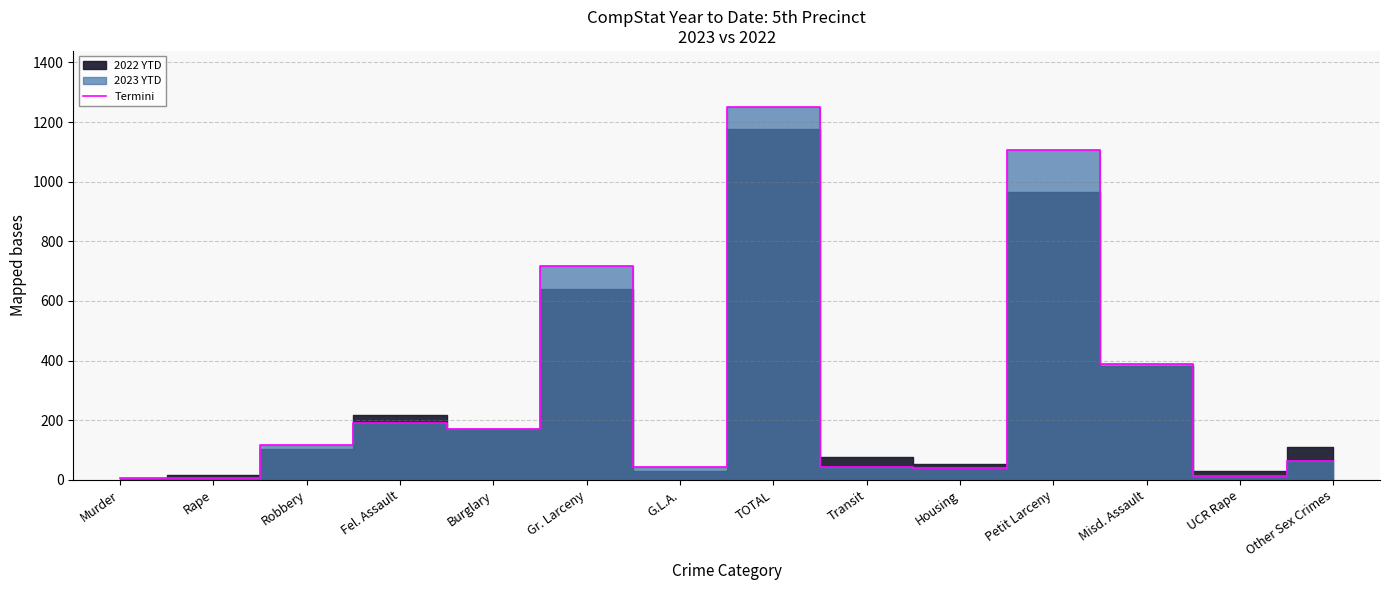

Reading right to left, extract all data points from this chart.

Other Sex Crimes=64	UCR Rape=12	Misd. Assault=388	Petit Larceny=1105	Housing=40	Transit=42	TOTAL=1251	G.L.A.=43	Gr. Larceny=718	Burglary=172	Fel. Assault=190	Robbery=116	Rape=6	Murder=6